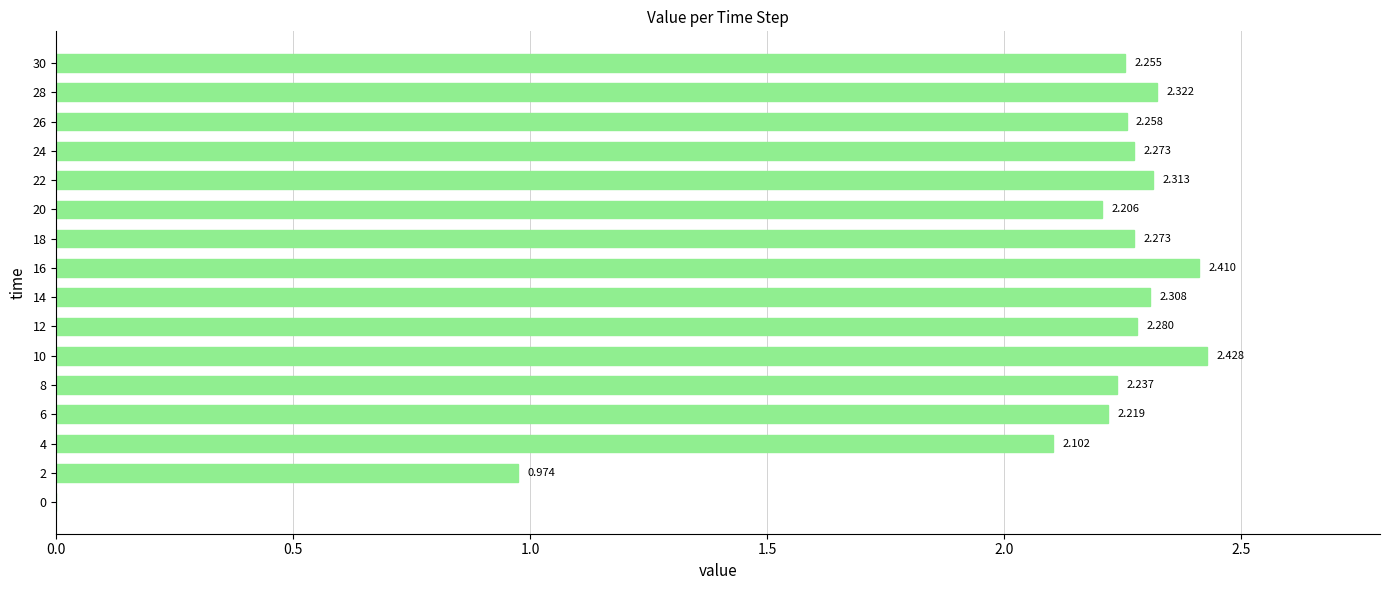

What is the sum of all values?

32.9